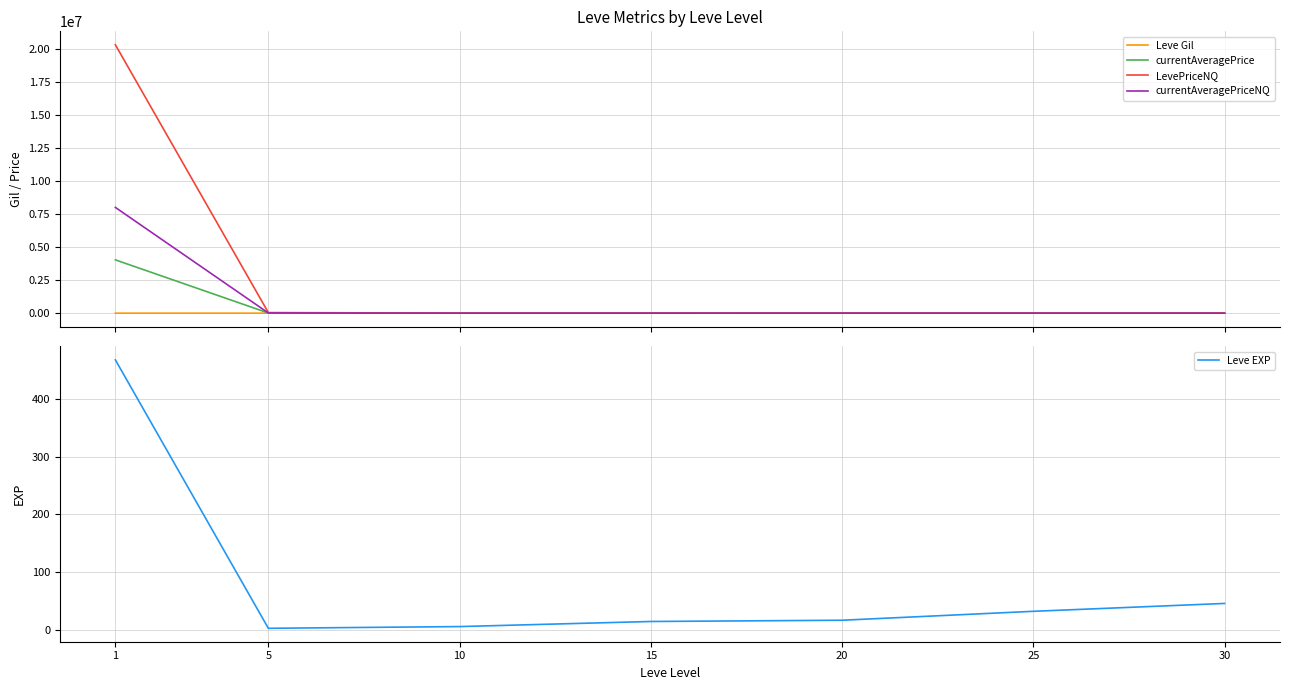

Between which two adjacent categories do currentAveragePrice and Leve Gil first intersect?

5 and 10